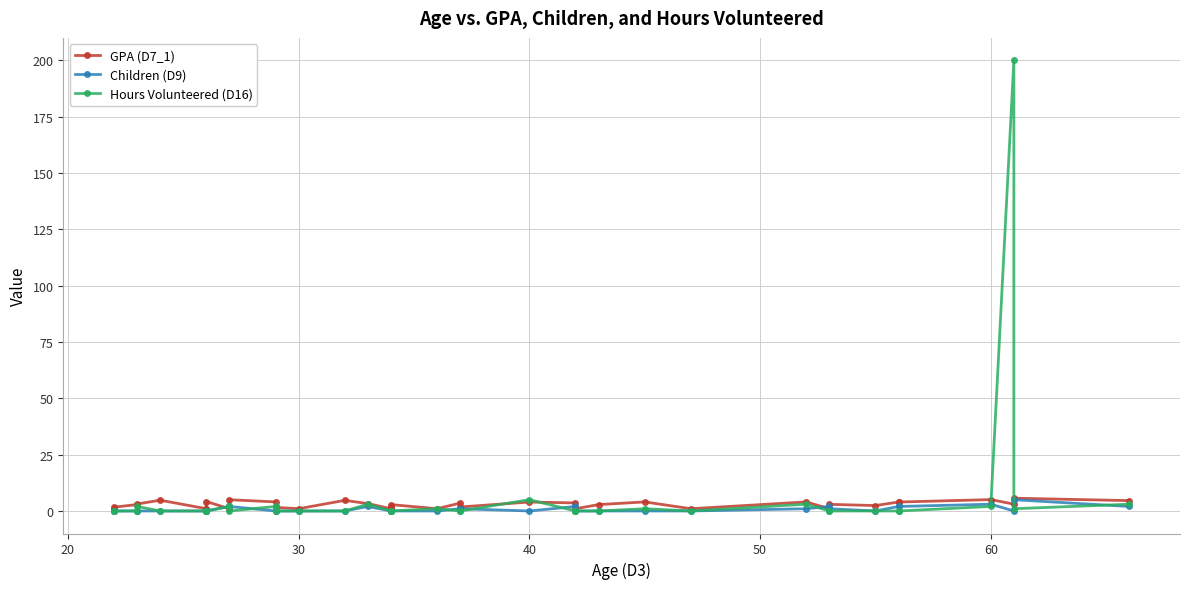

How many times do Children (D9) and GPA (D7_1) cross each other?

4